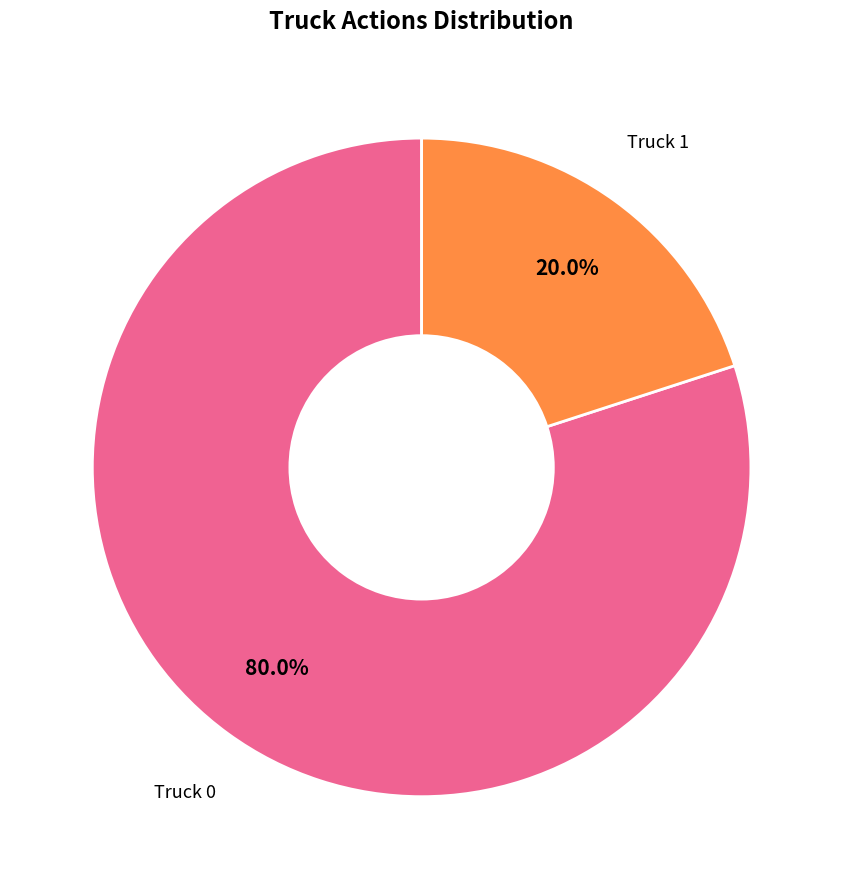

Is there any slice that represents more than half of the pie?

Yes